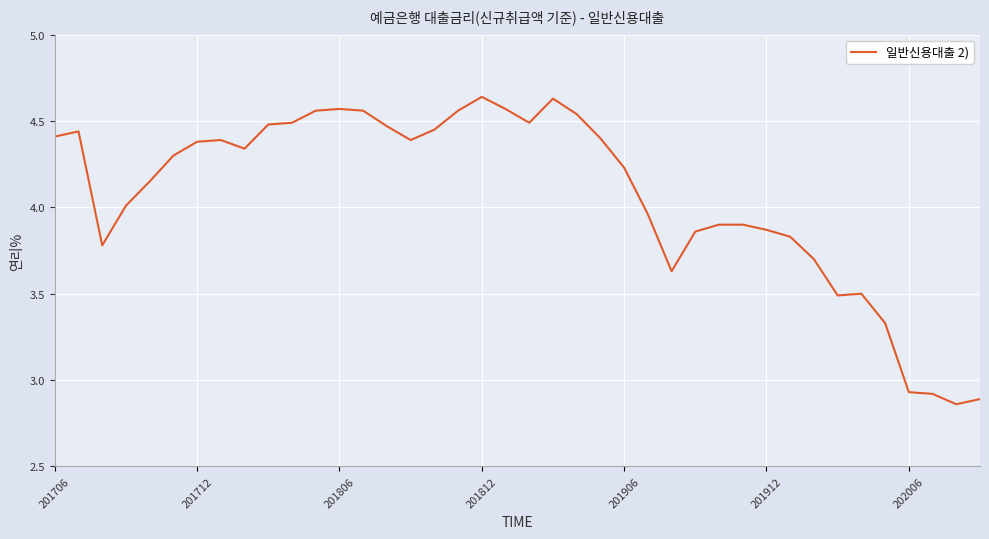

What is the difference between the maximum and minimum values?

1.8